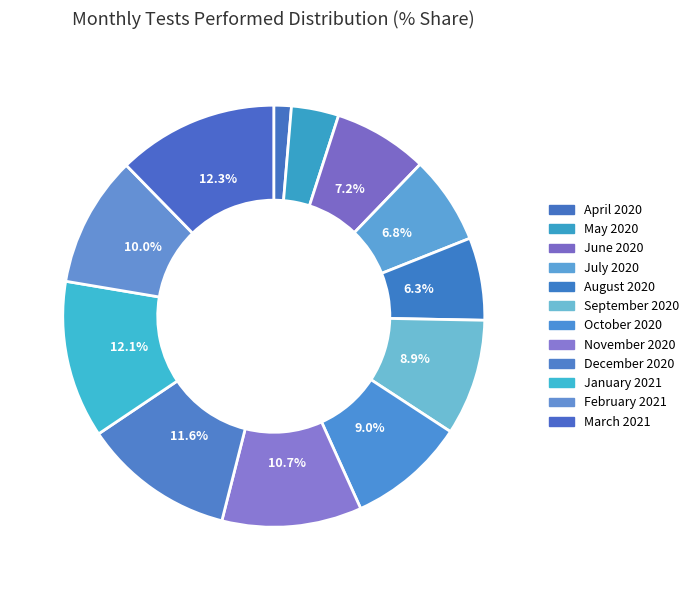

Is there a majority slice in this chart?

No